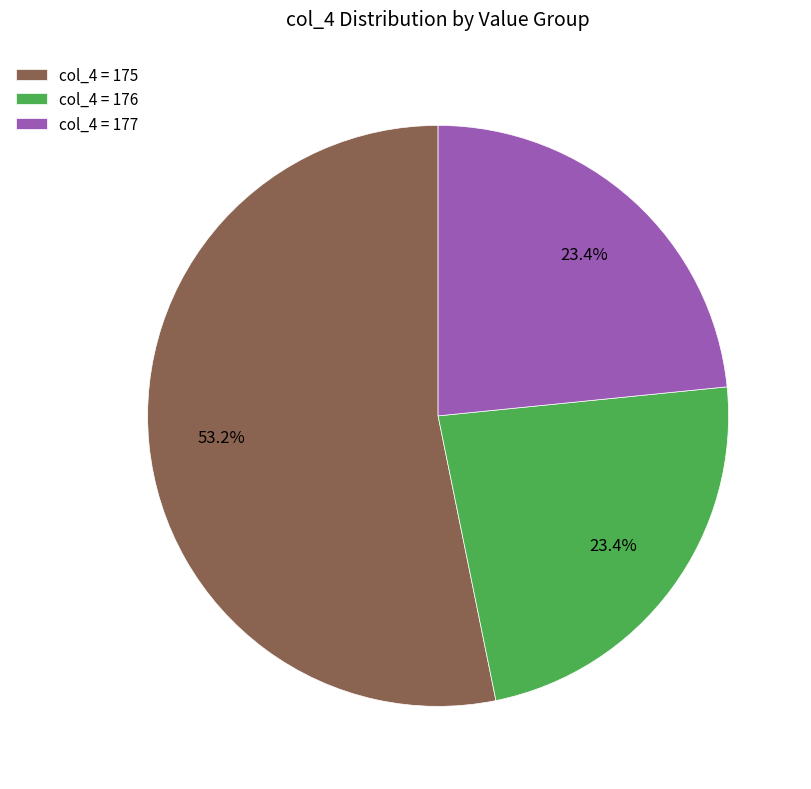

Do col_4 = 177 and col_4 = 176 together represent more than half of the pie?

No